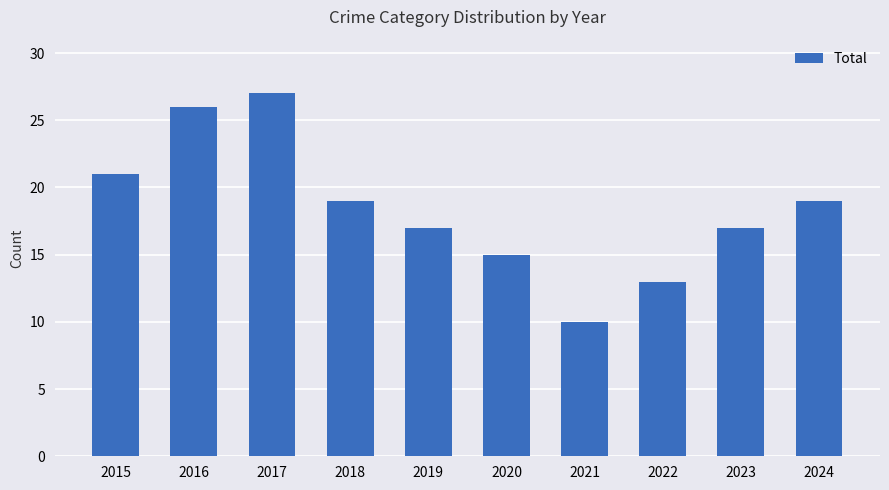

At which label does the data first exceed 19?

2015